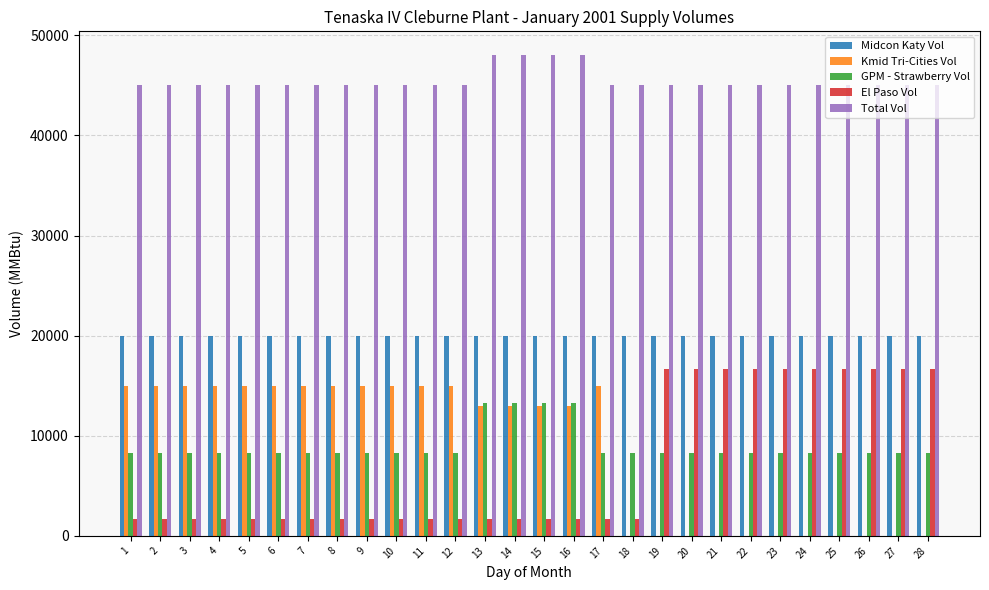

Is the value of Kmid Tri-Cities Vol at 16 greater than the value of Midcon Katy Vol at 19?

No